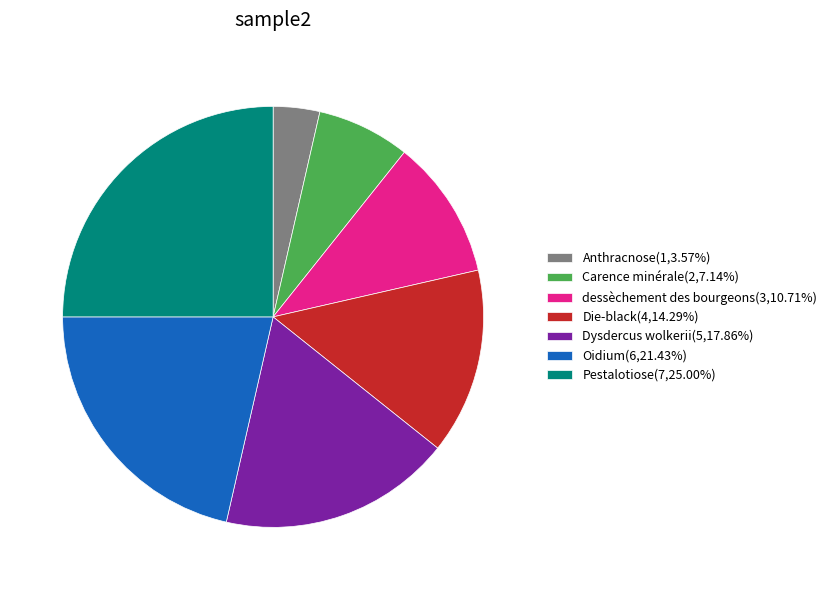

Which slice is the largest?

Pestalotiose